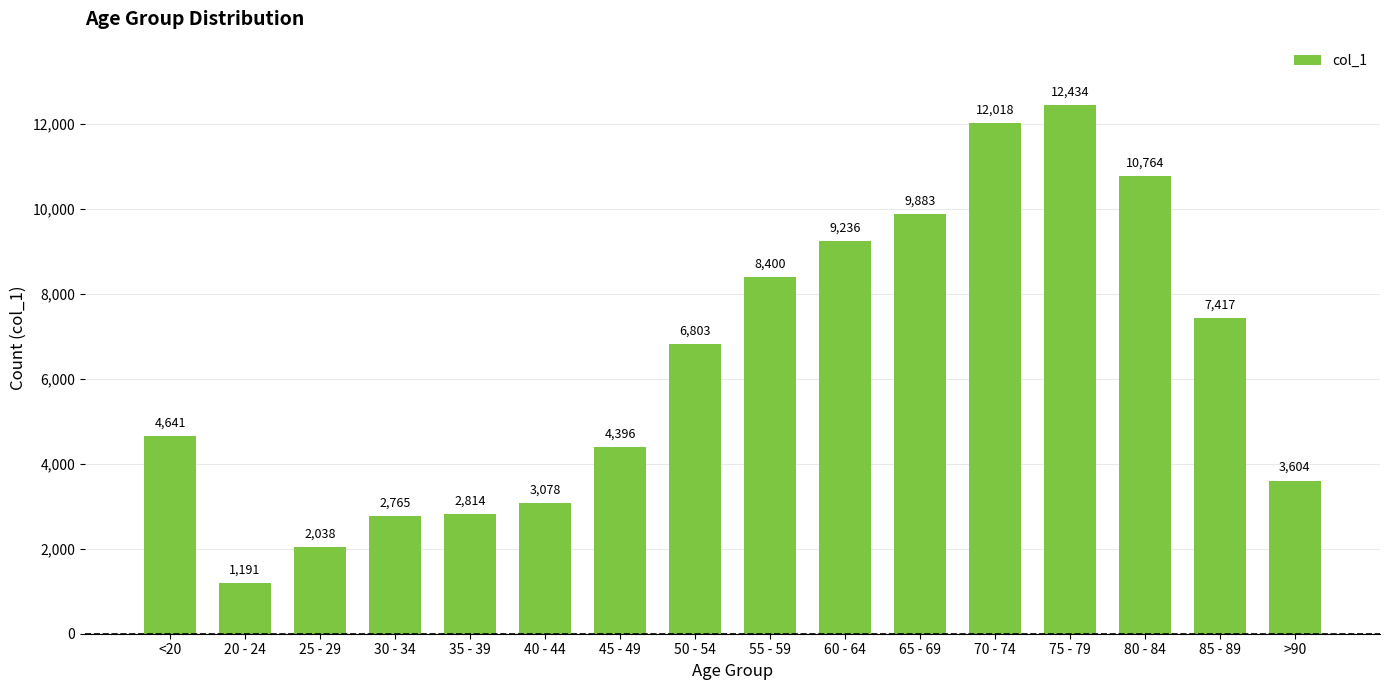

The chart shows a value of 12636 at 60 - 64. True or false?

False